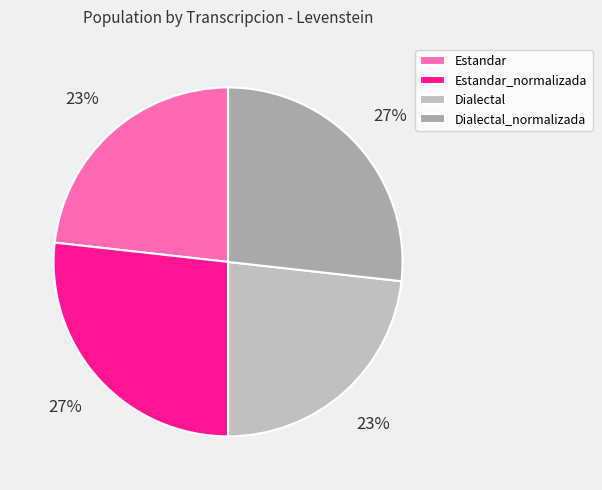

The Estandar slice represents 23% of the pie. True or false?

True